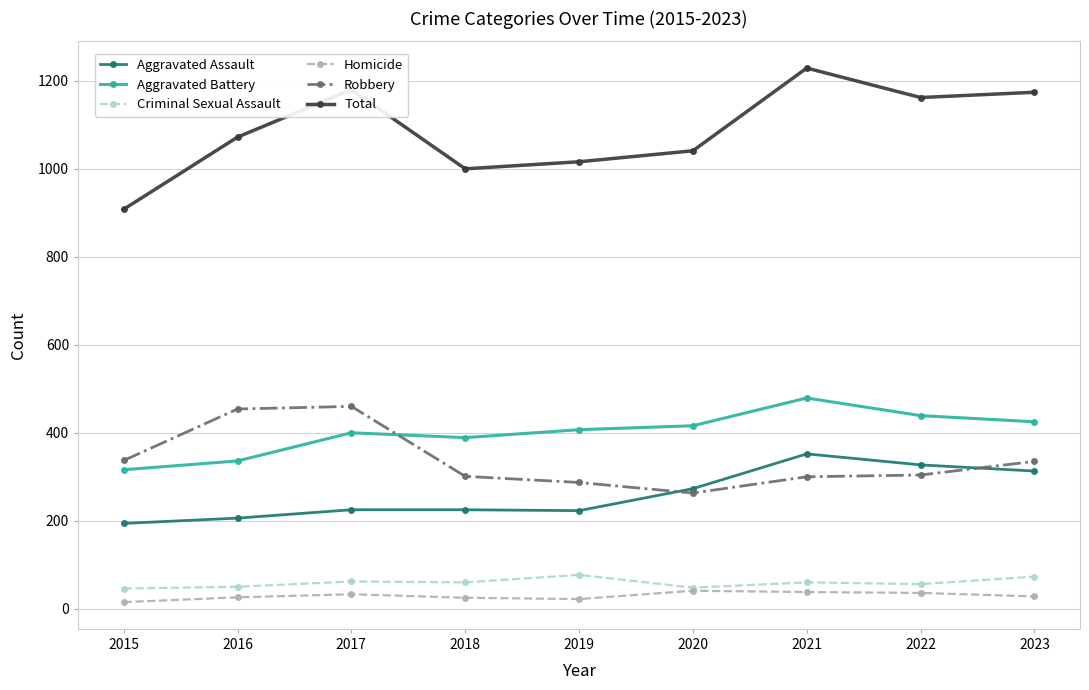

What is the total value across all series at 2020?

2082